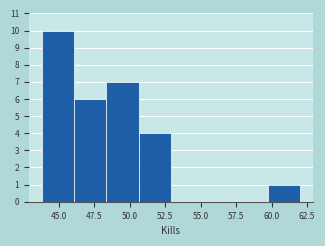

What is the height of the bar covering 59.5 to 62.0 on the x-axis? Neither the bar edges nor the heights are printed on the chart, so give them approximately, as read against the axes.

1